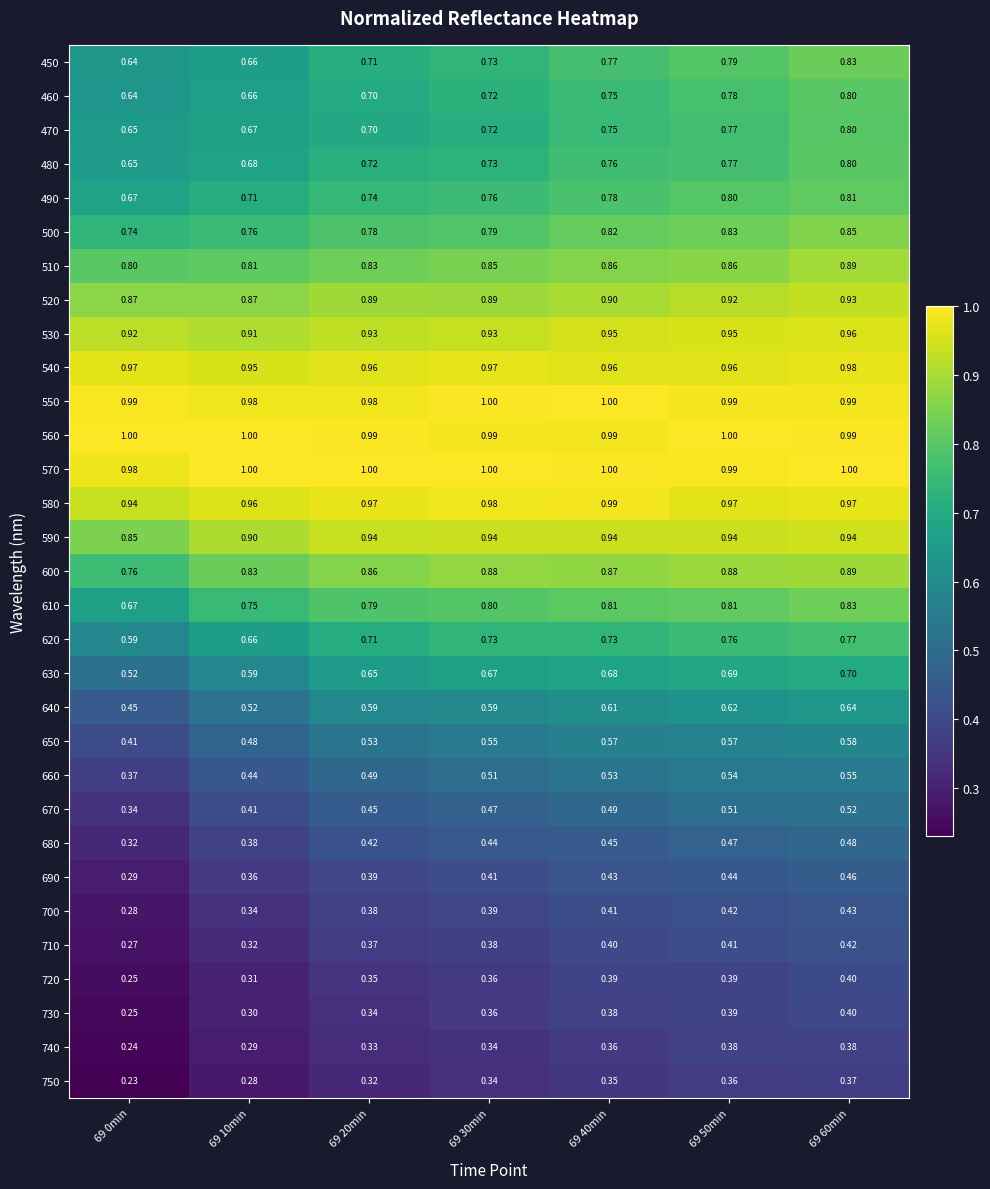

Is the value of 580 at 69 10min greater than the value of 750 at 69 10min?

Yes